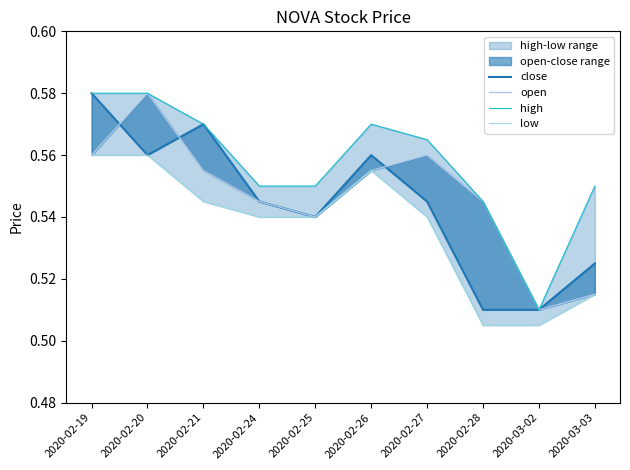

Which series has the largest total across all categories?

high